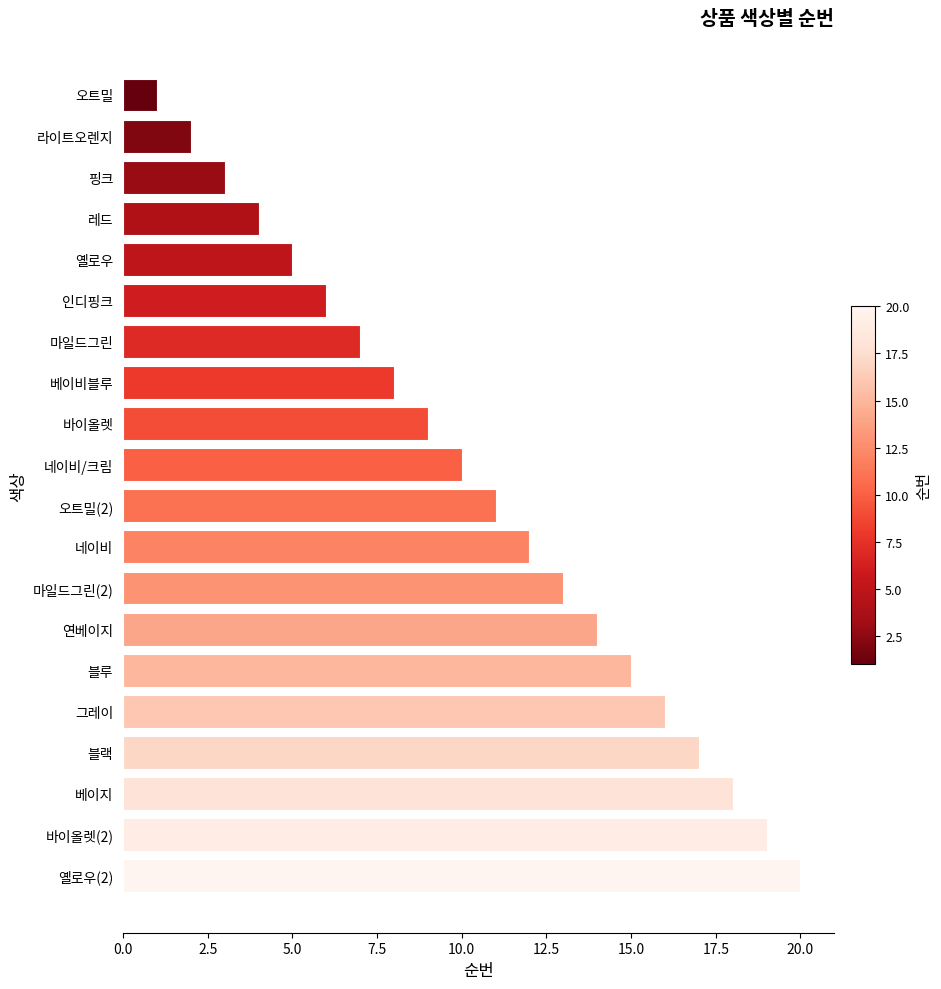

Where is the data nearest to the value 10?

네이비/크림